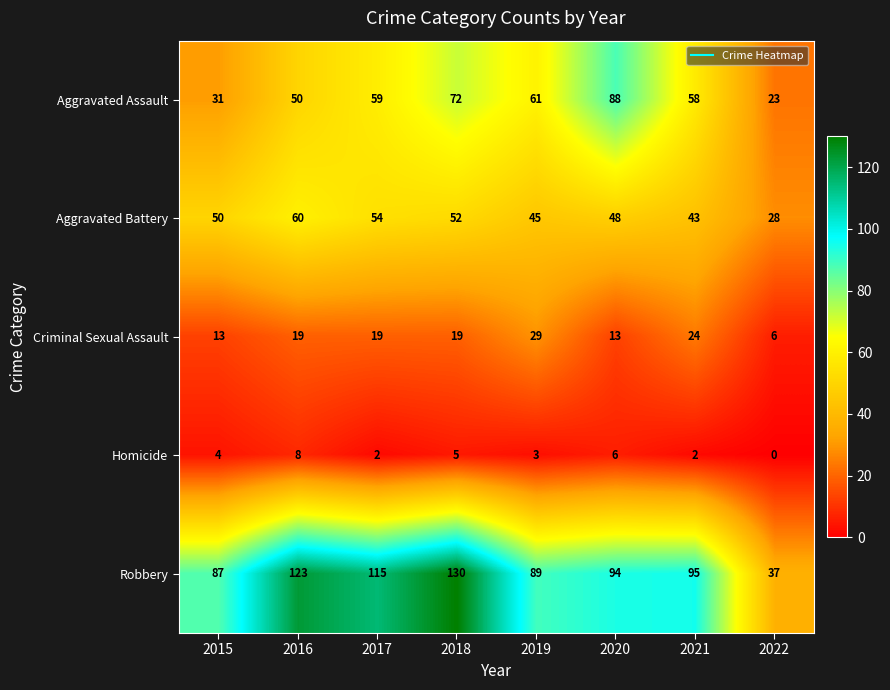

What is the difference between the maximum and minimum values in the Robbery series?

93